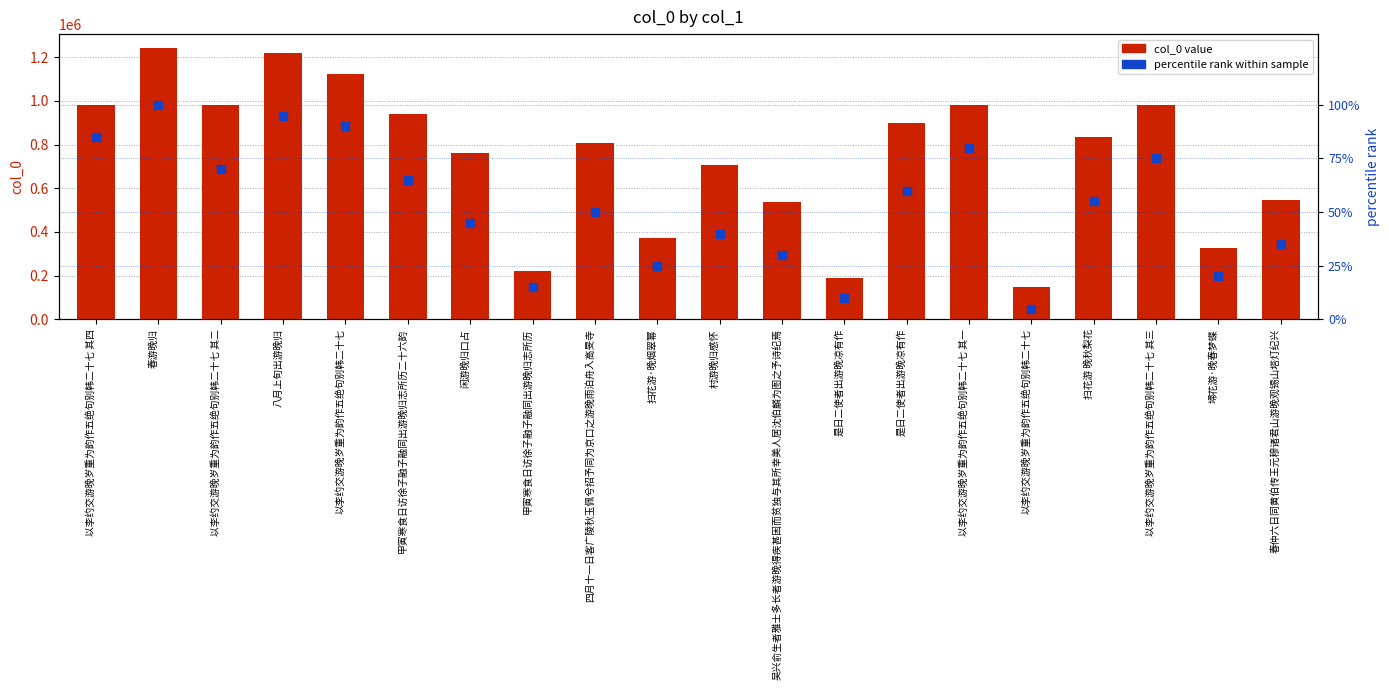

Which series has the widest spread of Y values?

col_0 value